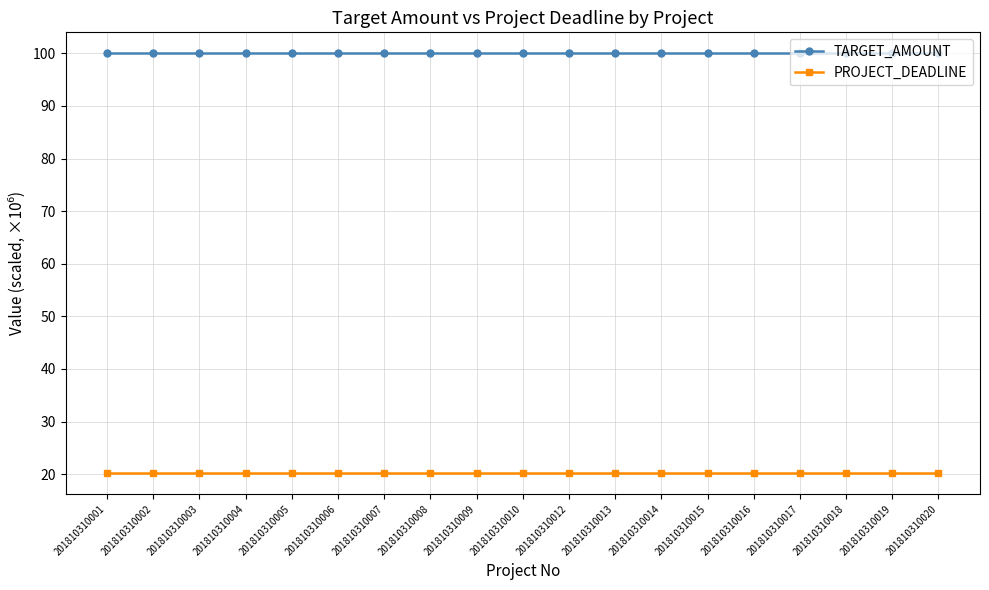

Does the chart display data point markers on the line(s)?

Yes